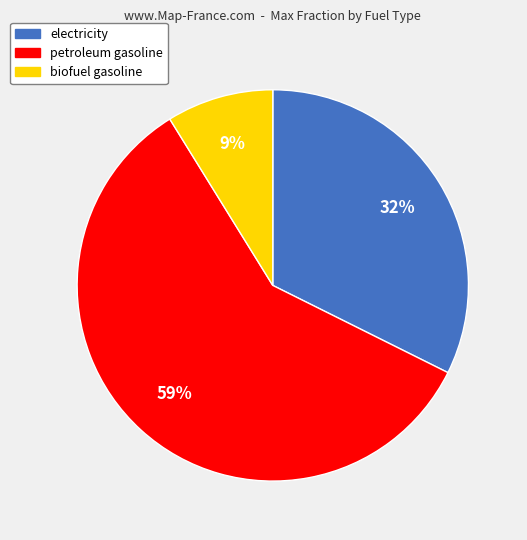

To the nearest percent, what is the combined percentage of petroleum gasoline and electricity?

91%